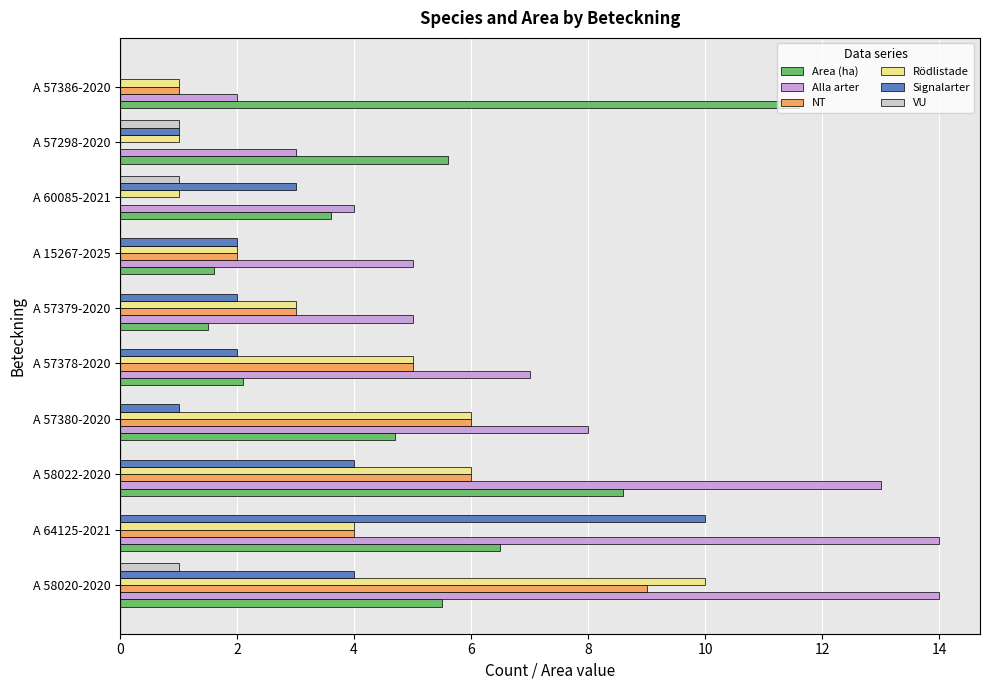

What is the sum of all Alla arter values?

75.0